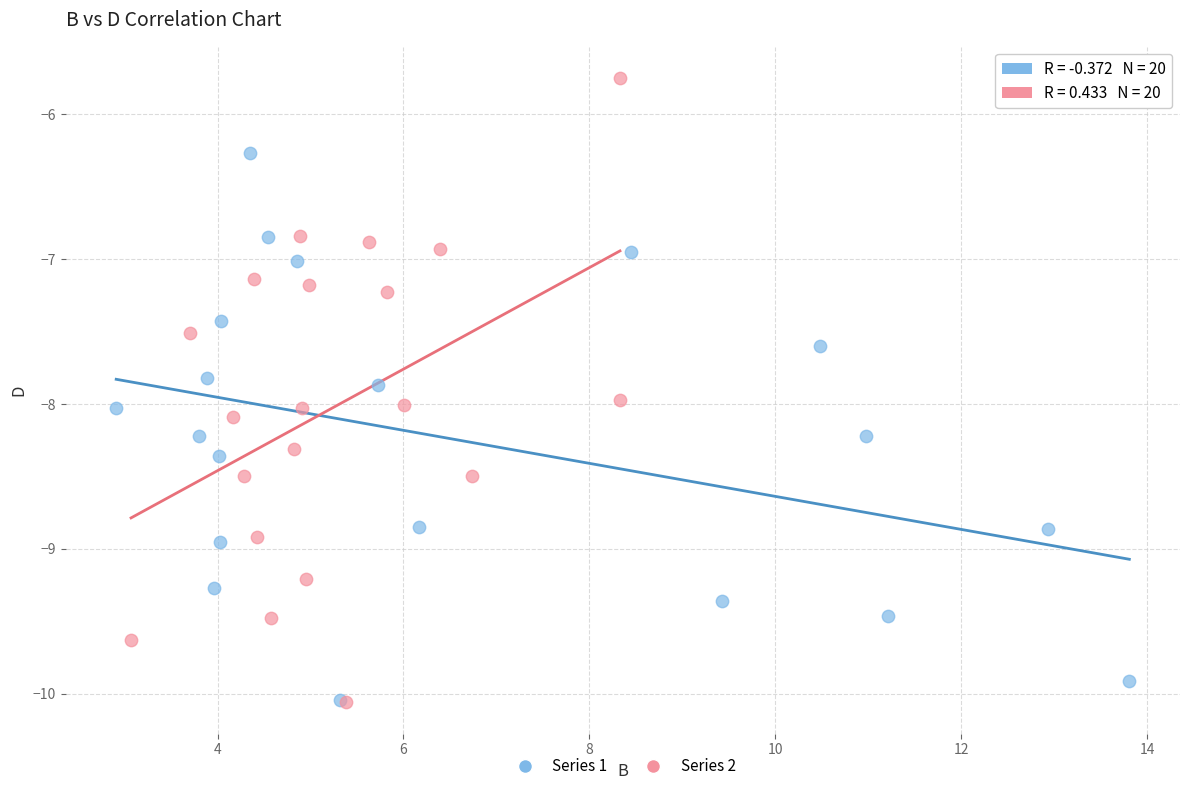

What are all the series names shown in the legend?

Series 1, Series 2